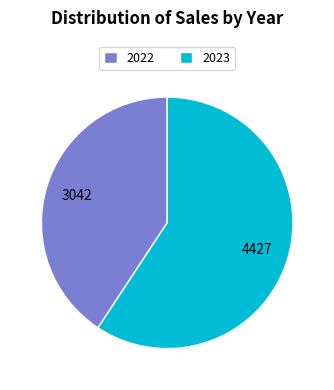

The 2023 slice represents 59% of the pie. True or false?

True